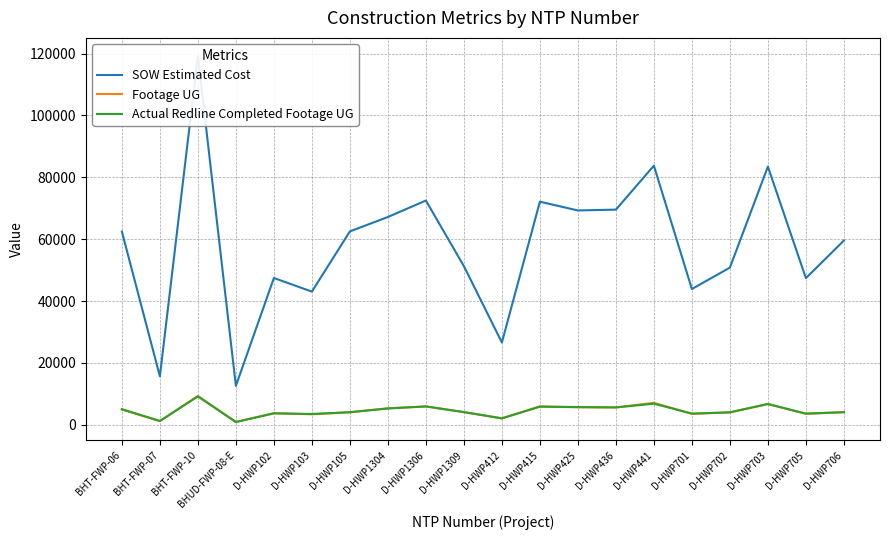

In Actual Redline Completed Footage UG, how many points are lower than both neighbors (excluding endpoints)?

7